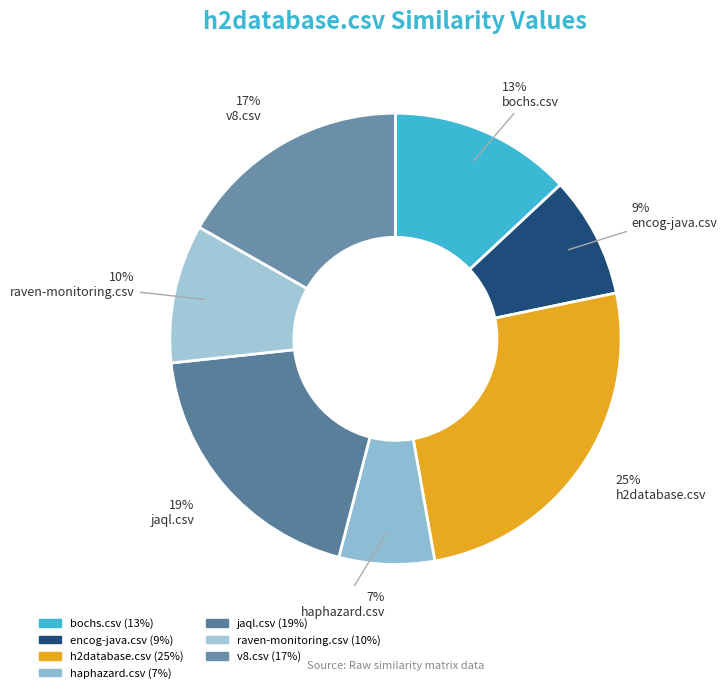

What percentage is the haphazard.csv slice, to the nearest percent?

7%